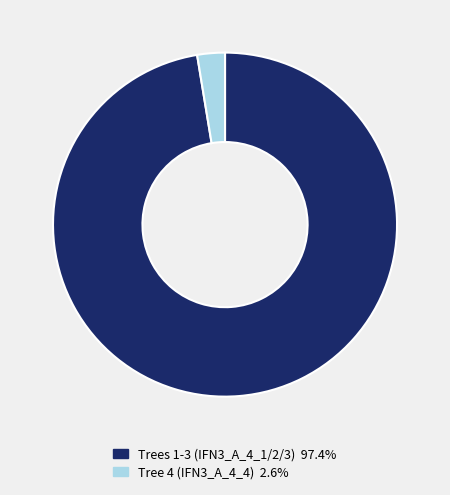

Does any single category account for the majority?

Yes